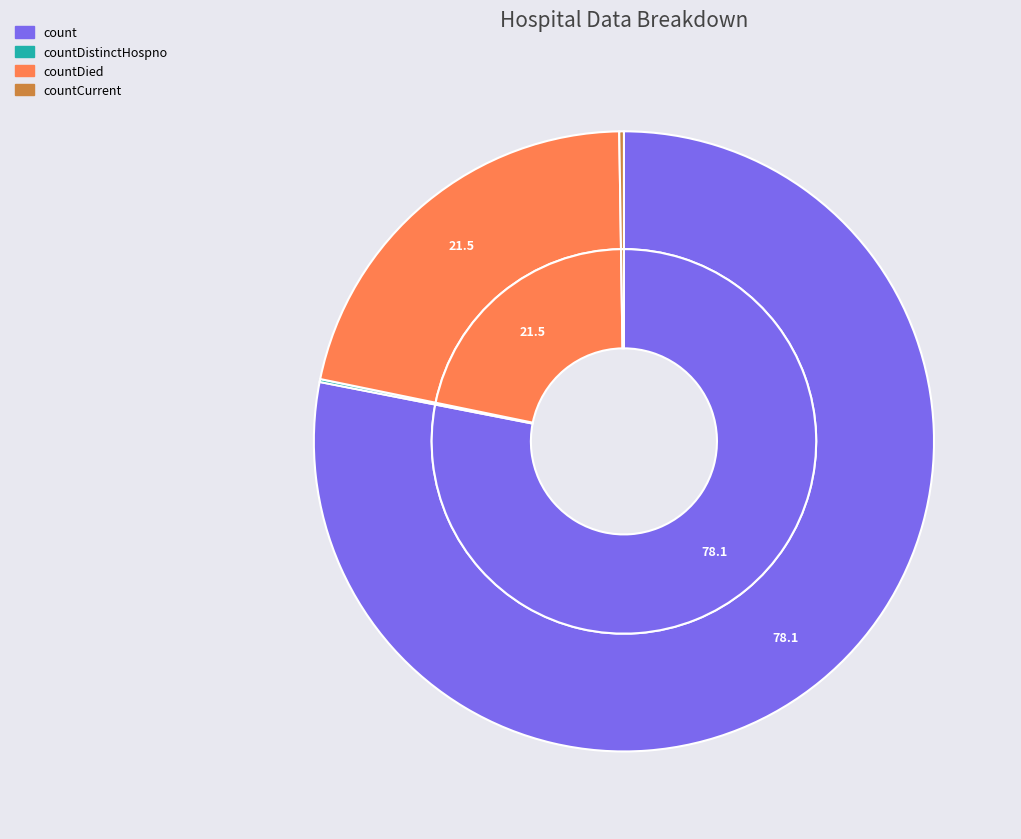

What is the largest slice in the pie chart?

count